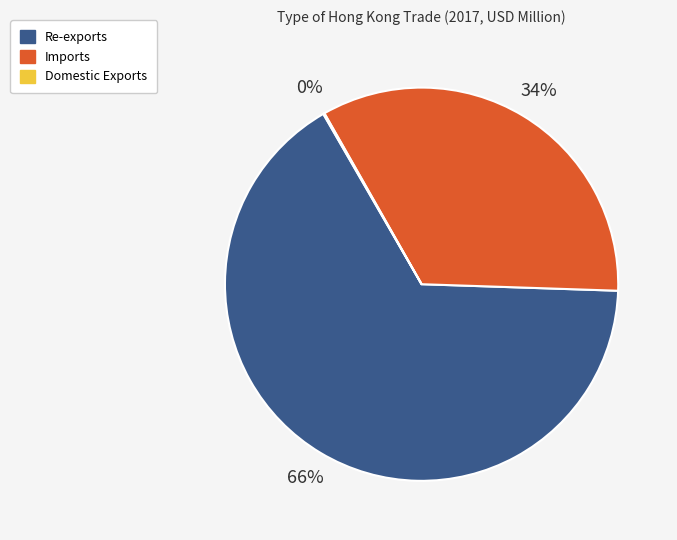

Is it true that Re-exports is 66% of the pie?

True